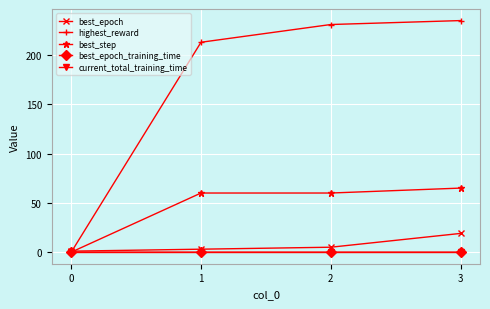

The best_epoch_training_time series shows 0.0 at 0. True or false?

True